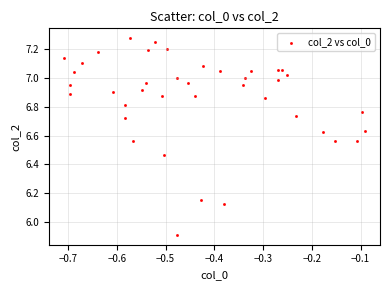

What Y value in the scatter plot is closest to 6?

5.9